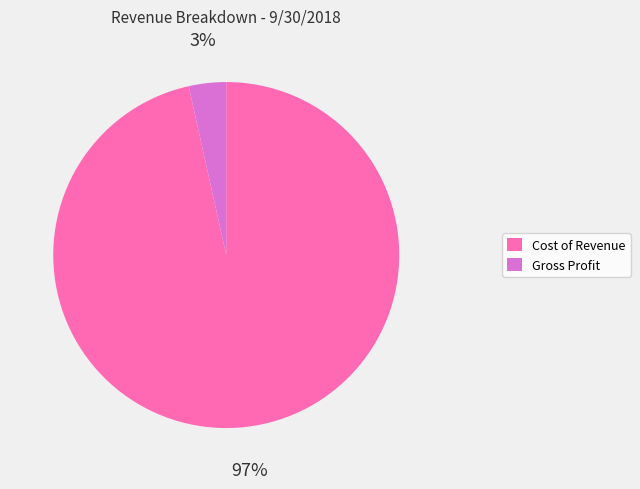

To the nearest percent, what is the combined percentage of Cost of Revenue and Gross Profit?

100%